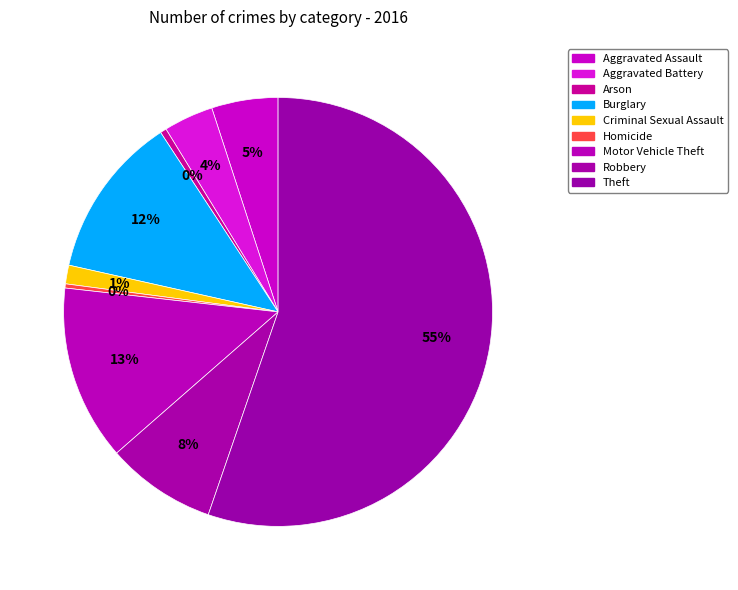

To the nearest percent, what is the average slice percentage?

11%